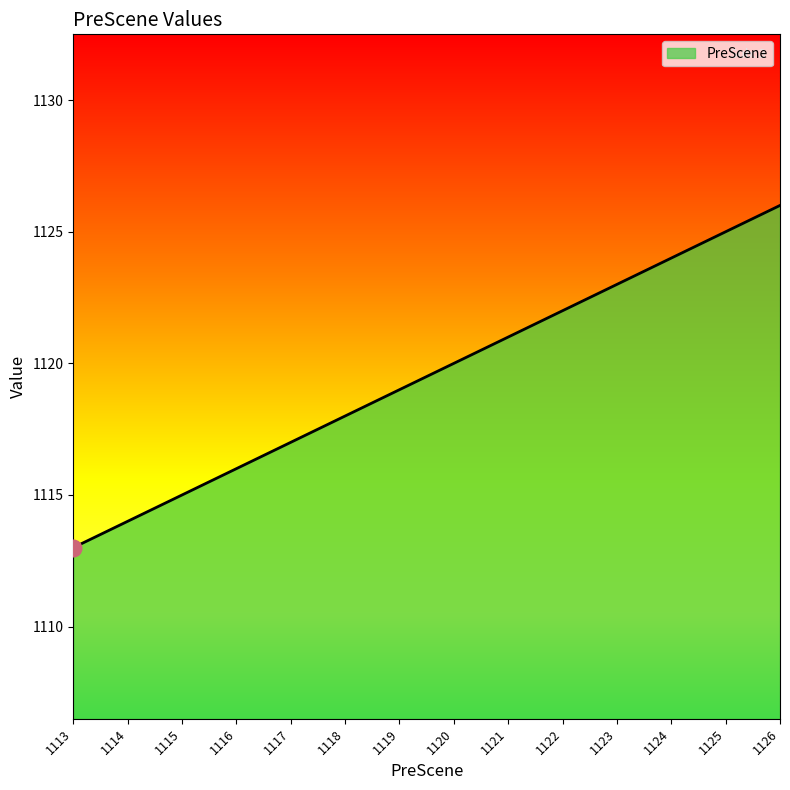

What is the ratio of the value at 1121 to the value at 1113?

1.0